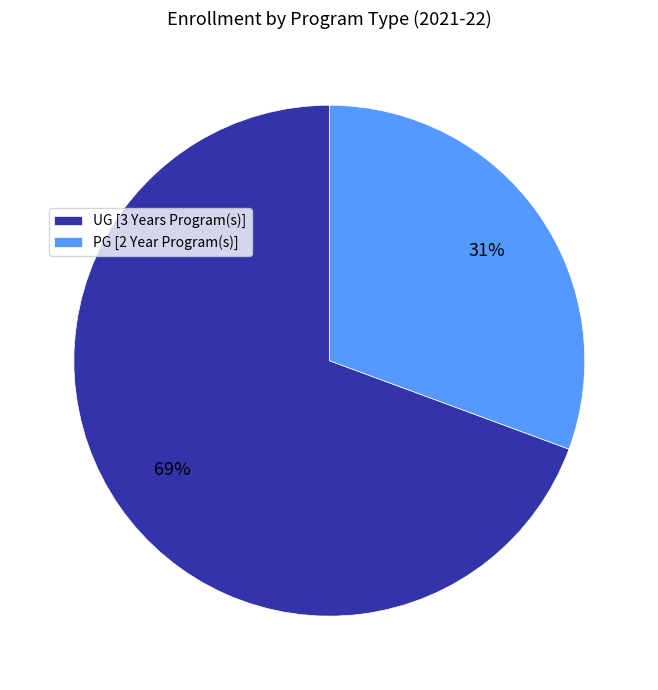

The UG [3 Years Program(s)] slice represents 64% of the pie. True or false?

False